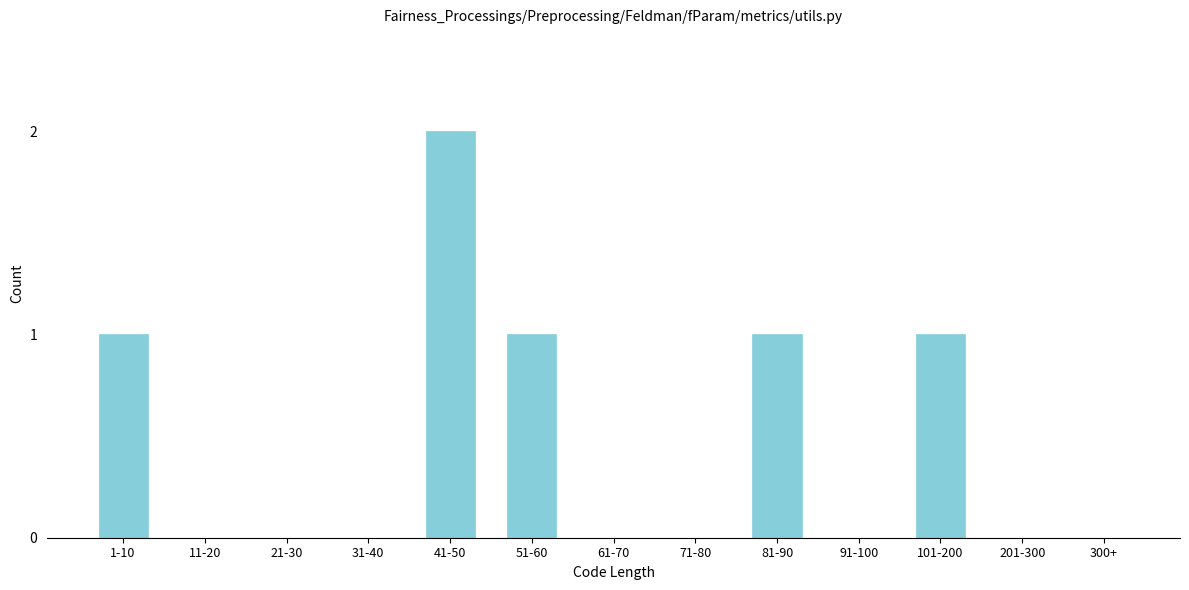

Reading right to left, transcribe all the data shown in this chart.

300+=0	201-300=0	101-200=1	91-100=0	81-90=1	71-80=0	61-70=0	51-60=1	41-50=2	31-40=0	21-30=0	11-20=0	1-10=1